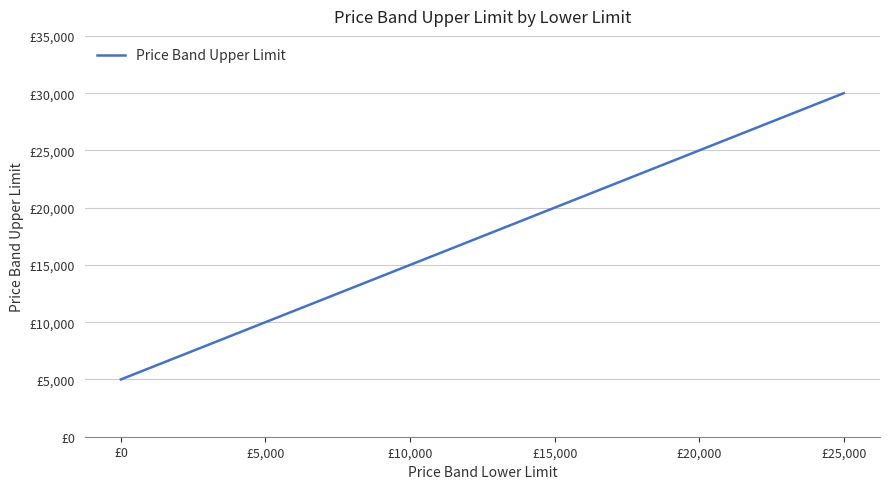

List the labels in order of value, smallest first.

£0, £5,000, £10,000, £15,000, £20,000, £25,000